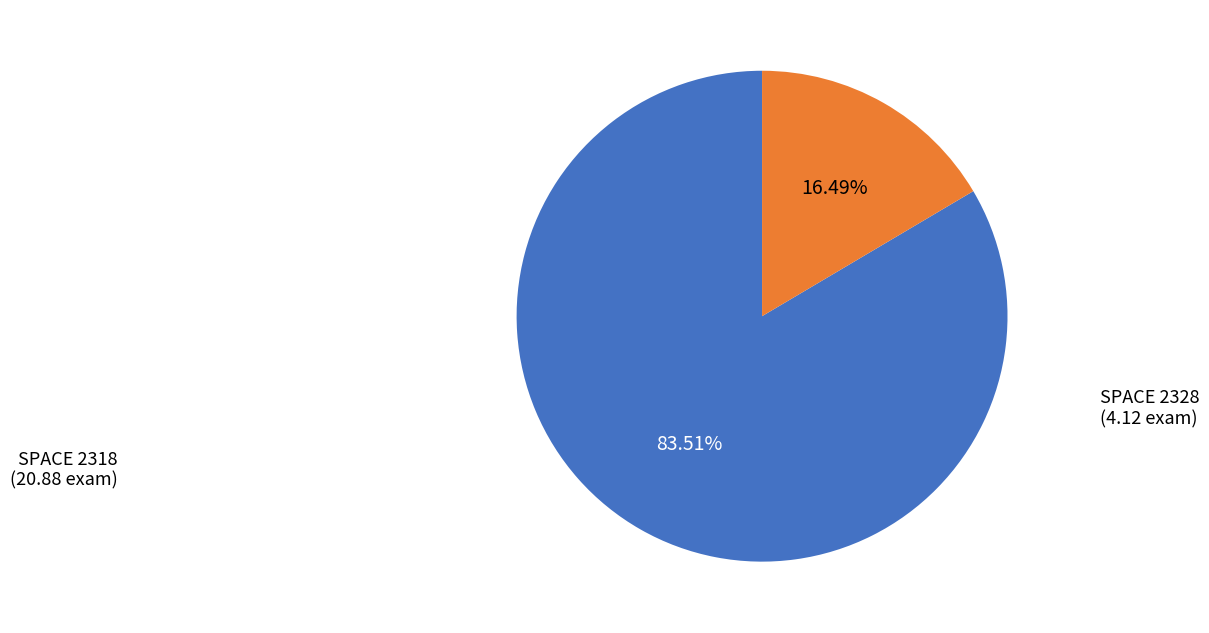

Which category has the biggest portion of the pie?

2318